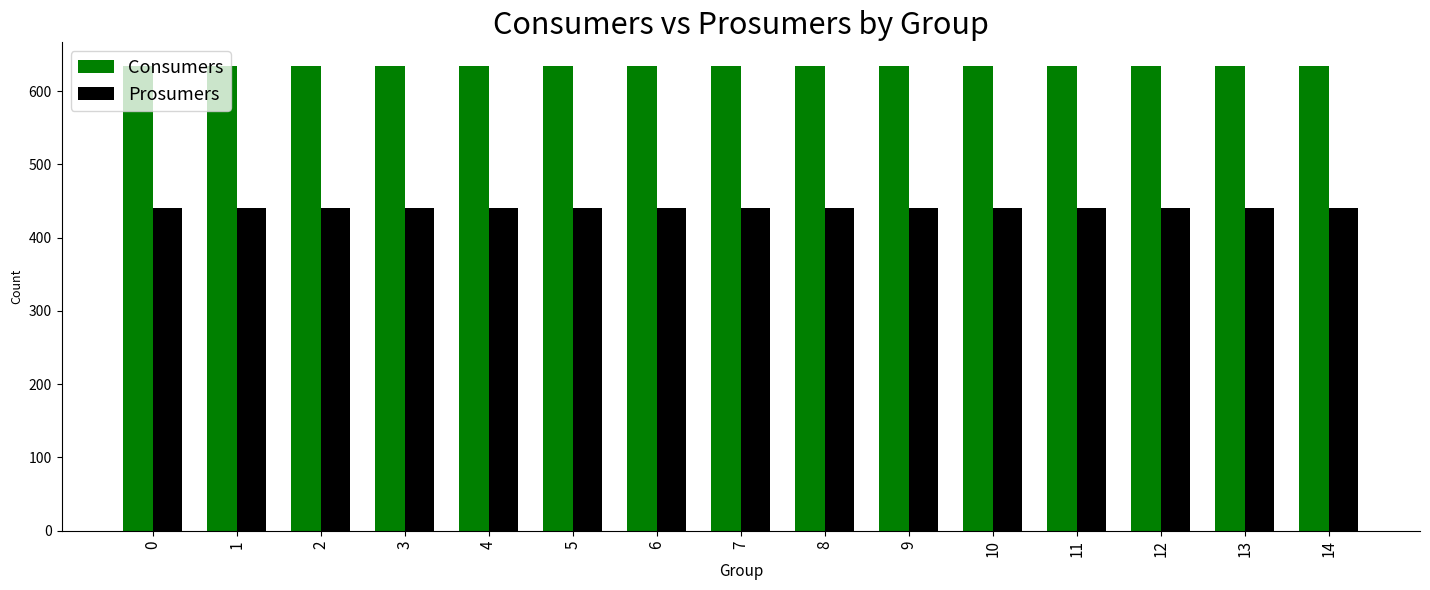

What are all the series names shown in the legend?

Consumers, Prosumers